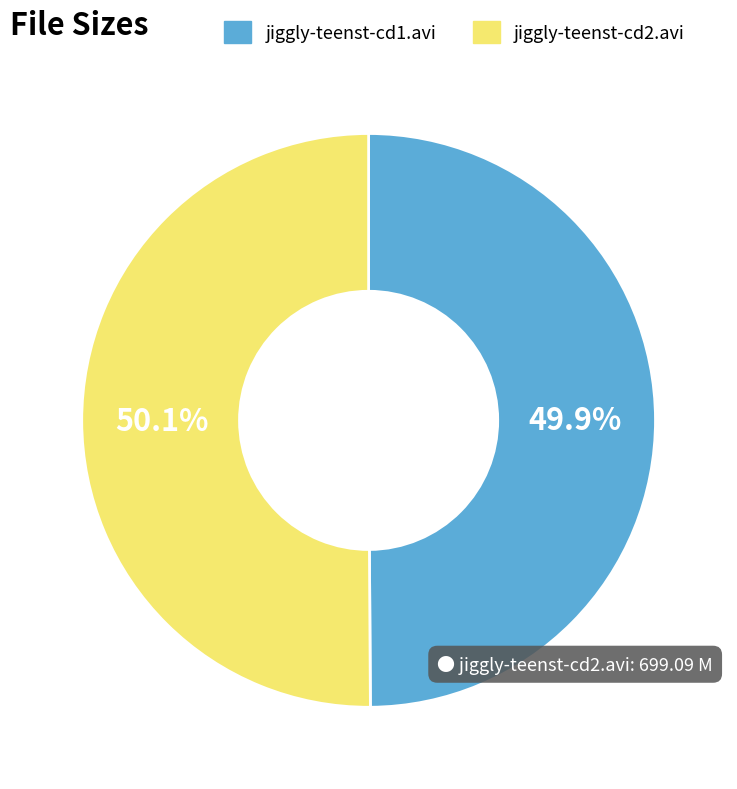

To the nearest percent, what portion does jiggly-teenst-cd1.avi represent?

50%